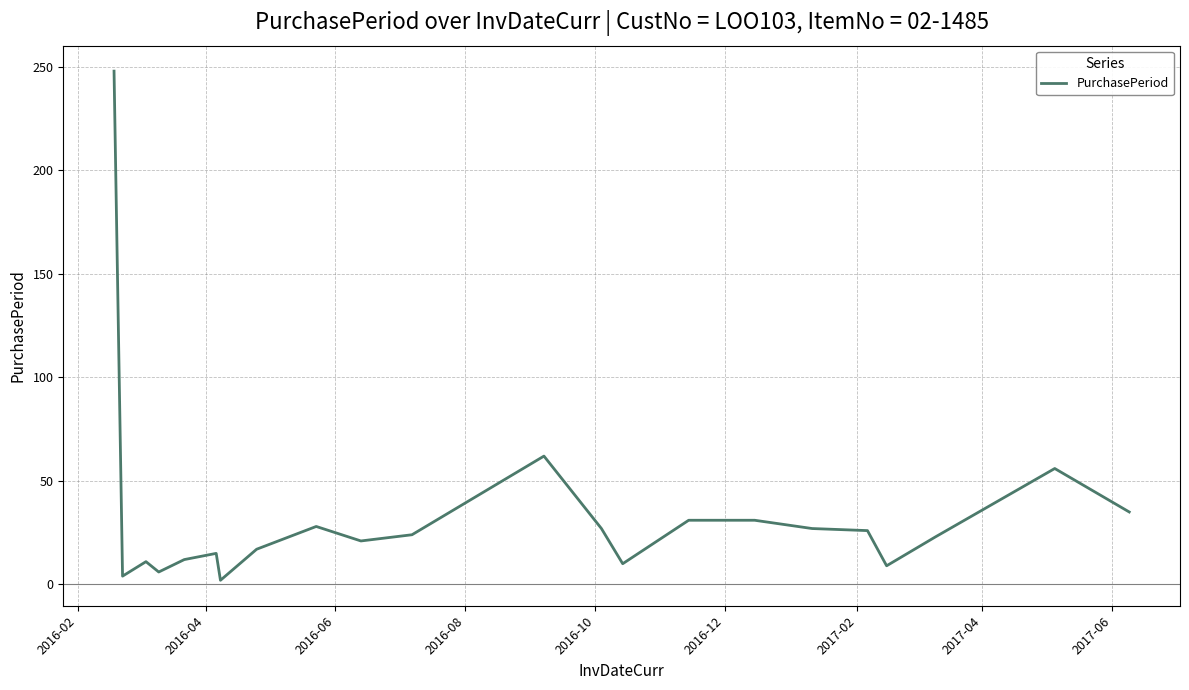

What is the greatest value displayed?

248